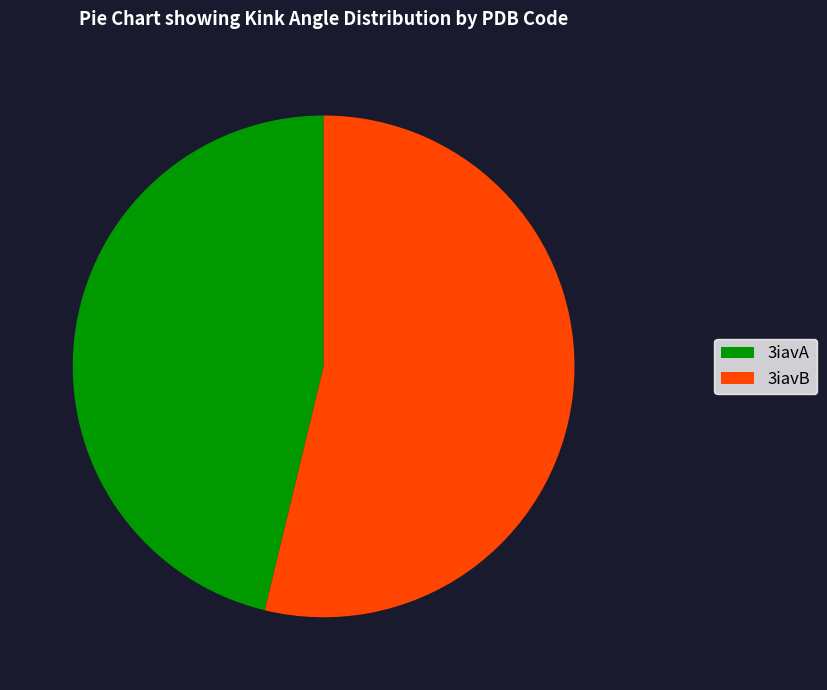

Approximately how many times larger is the value at 3iavA compared to 3iavB?

0.9